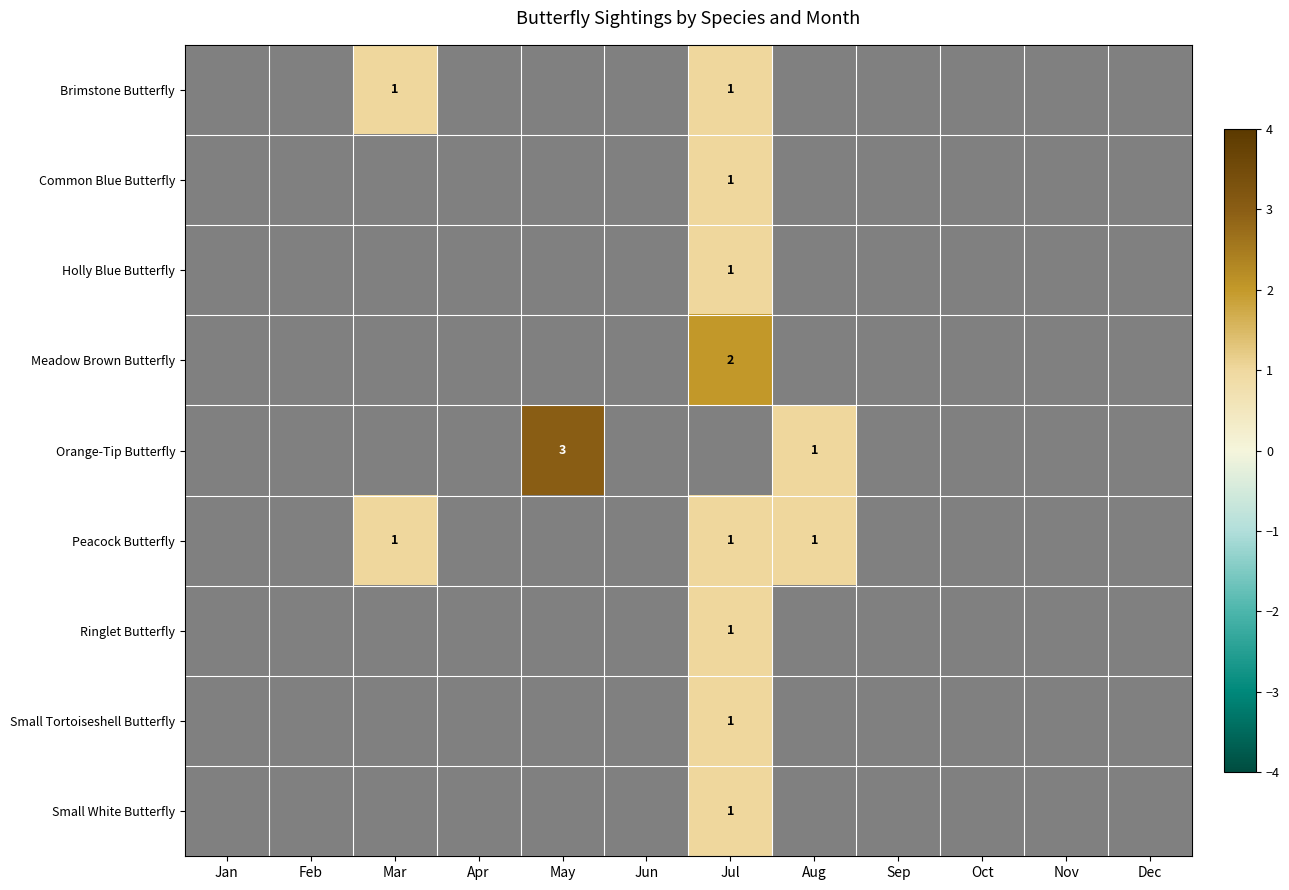

The Small Tortoiseshell Butterfly series shows 0 at Jun. True or false?

True